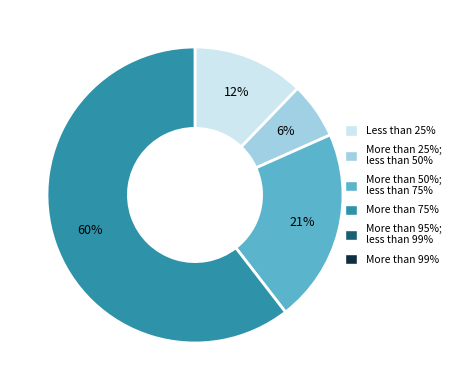

How many segments does this pie chart have?

4